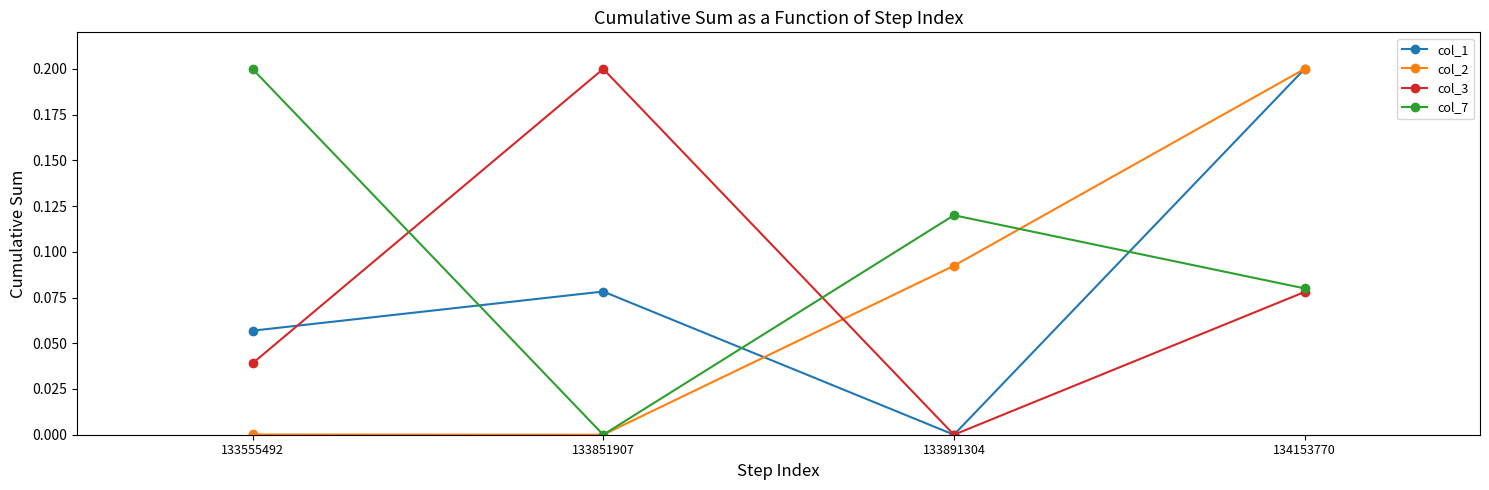

True or false: col_7 has a value of 0.2 at 133891304.

False